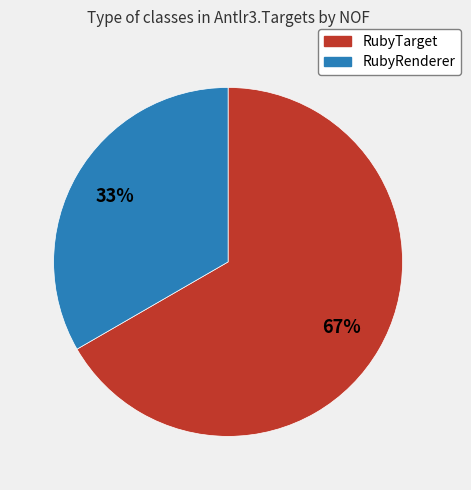

Is it true that RubyRenderer is 33% of the pie?

True